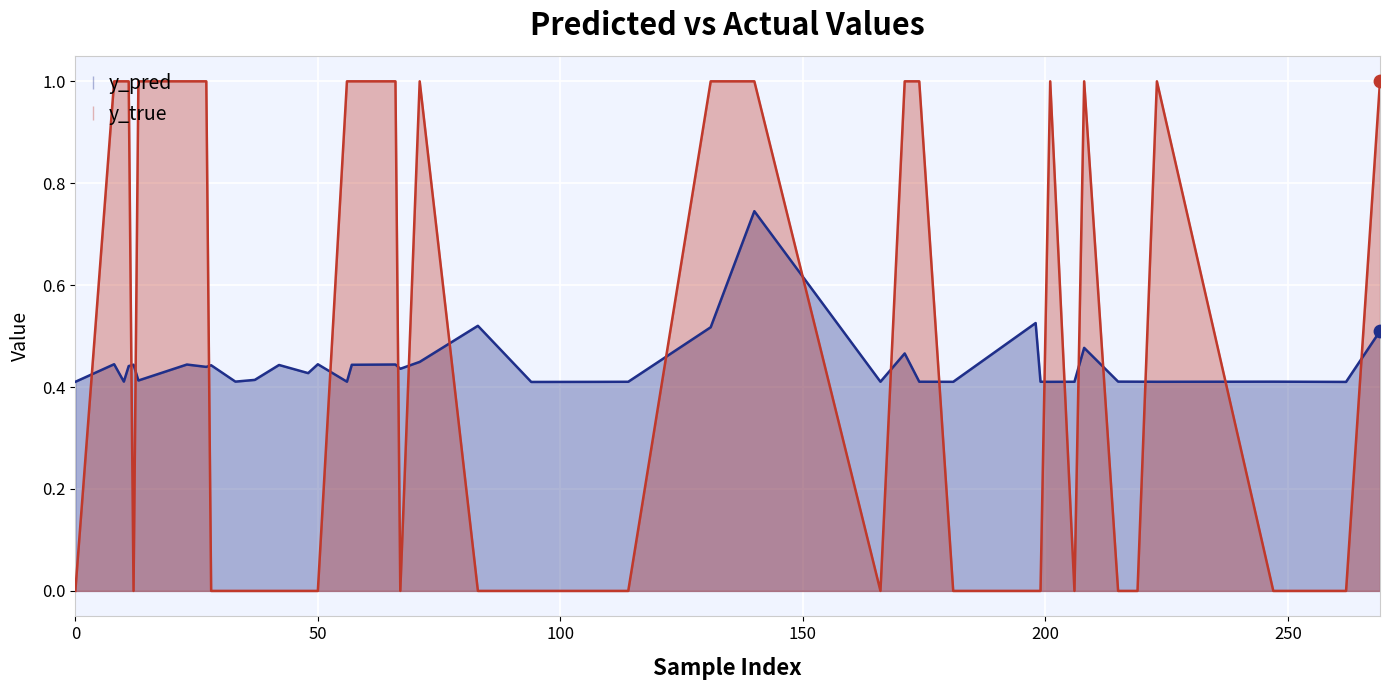

Which series has the largest total across all categories?

y_true